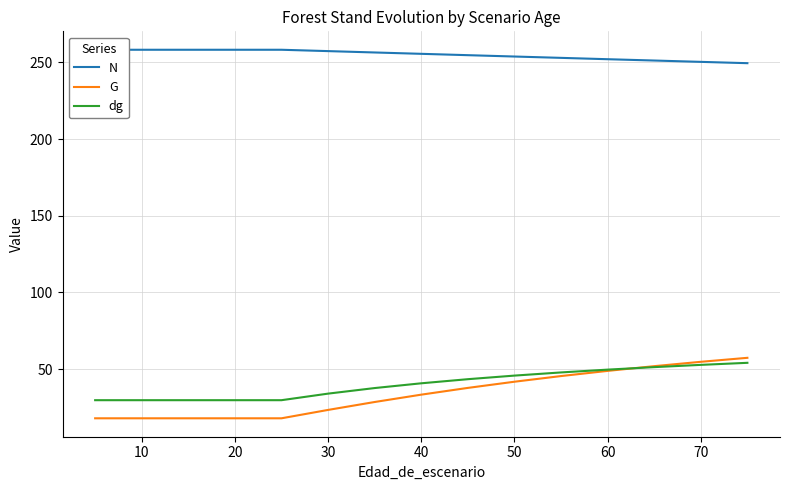

True or false: dg and N cross at least once.

False